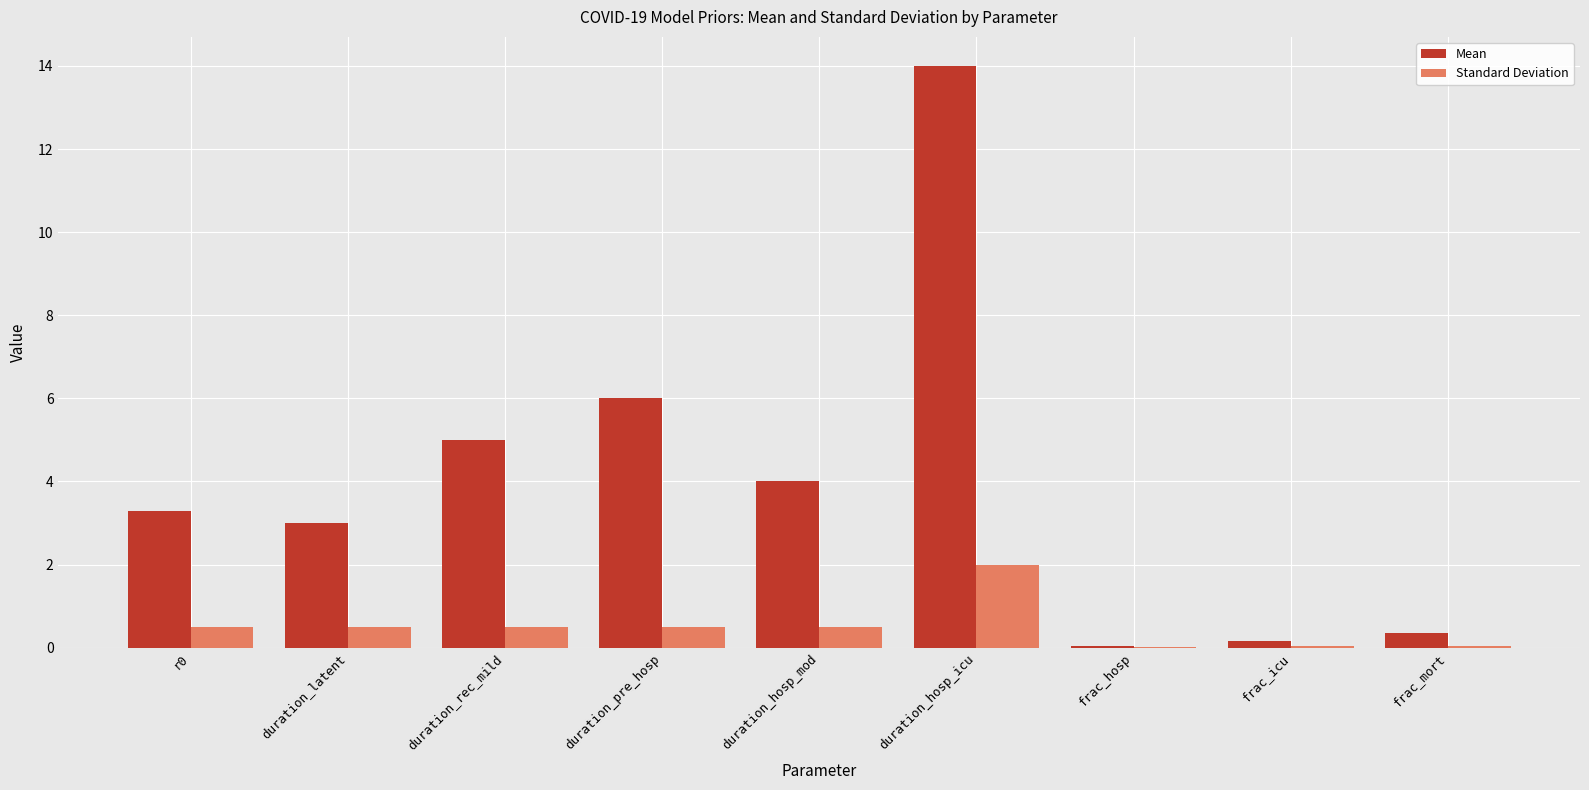

Is the value of Mean at r0 greater than the value of Standard Deviation at frac_mort?

Yes